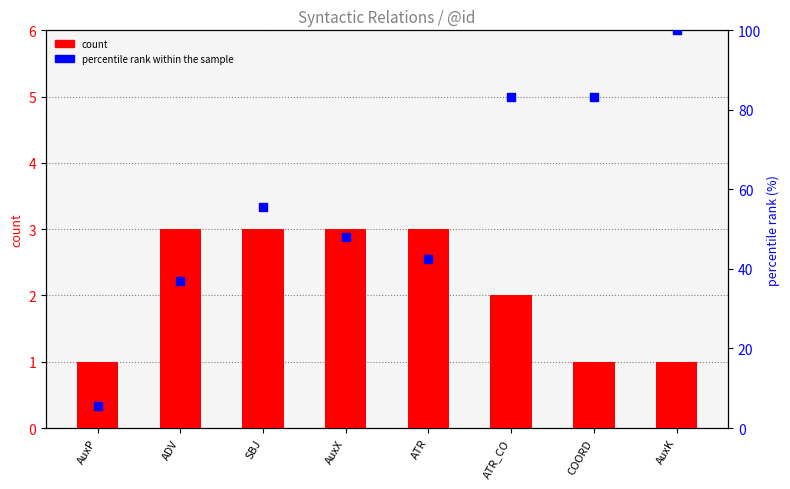

Which series contains the lowest Y value?

count